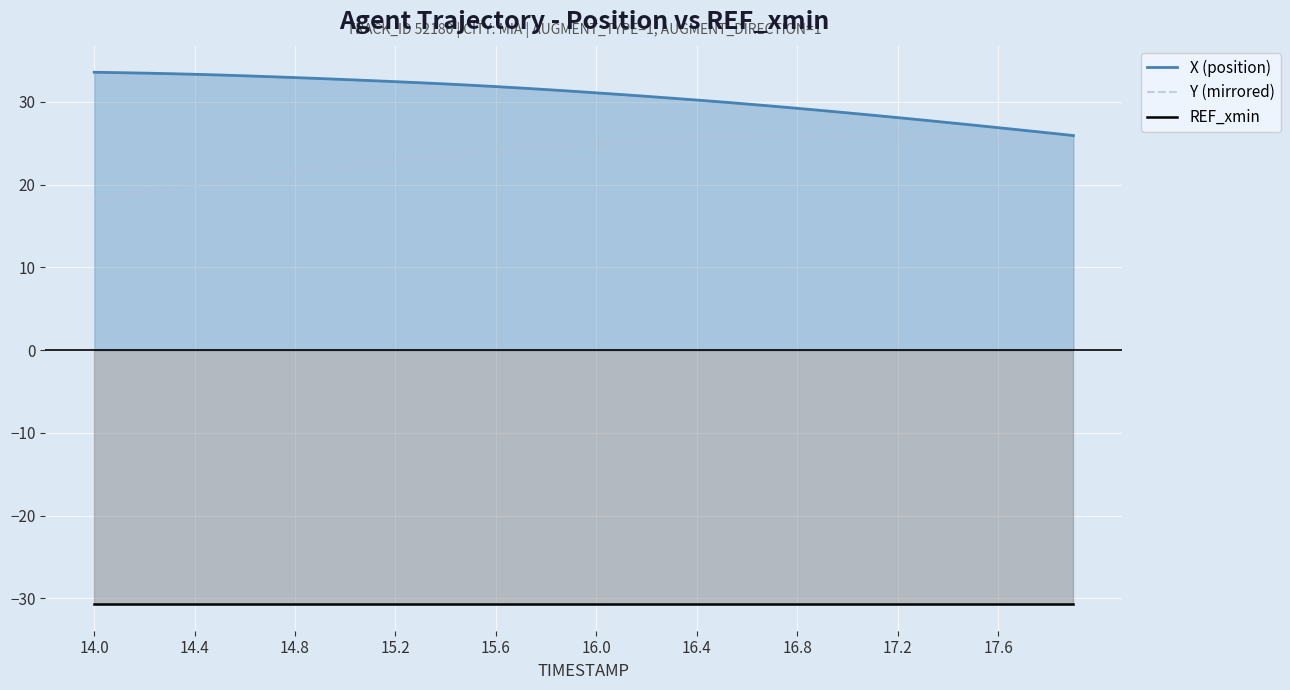

True or false: Y (mirrored) has more than 1 interior local peaks.

False